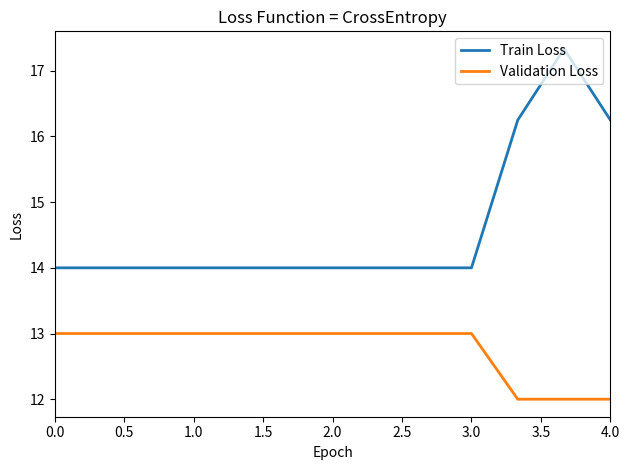

Which series has the widest spread of values?

Train Loss